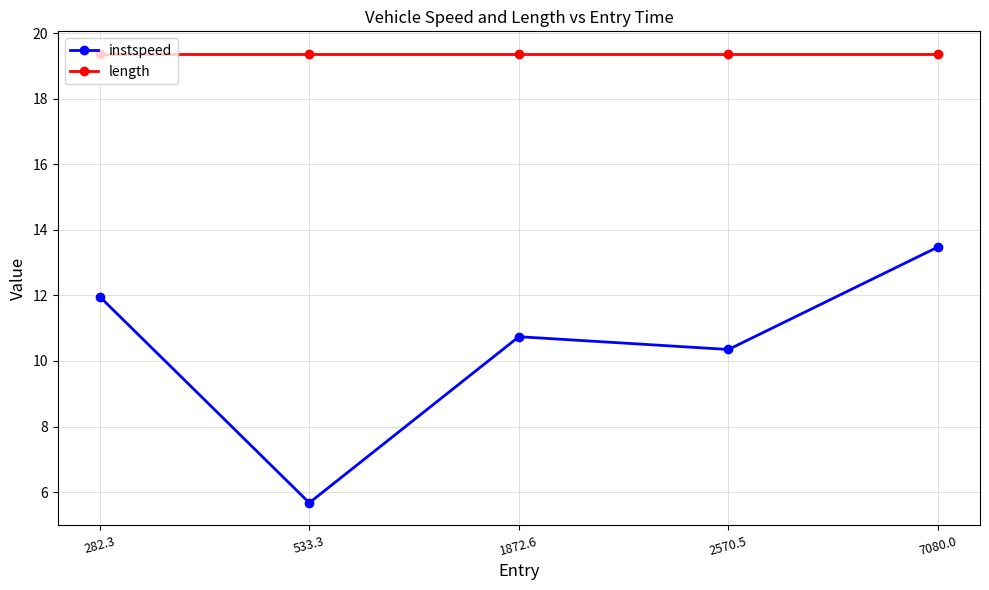

Which series has the largest range (max minus min)?

instspeed